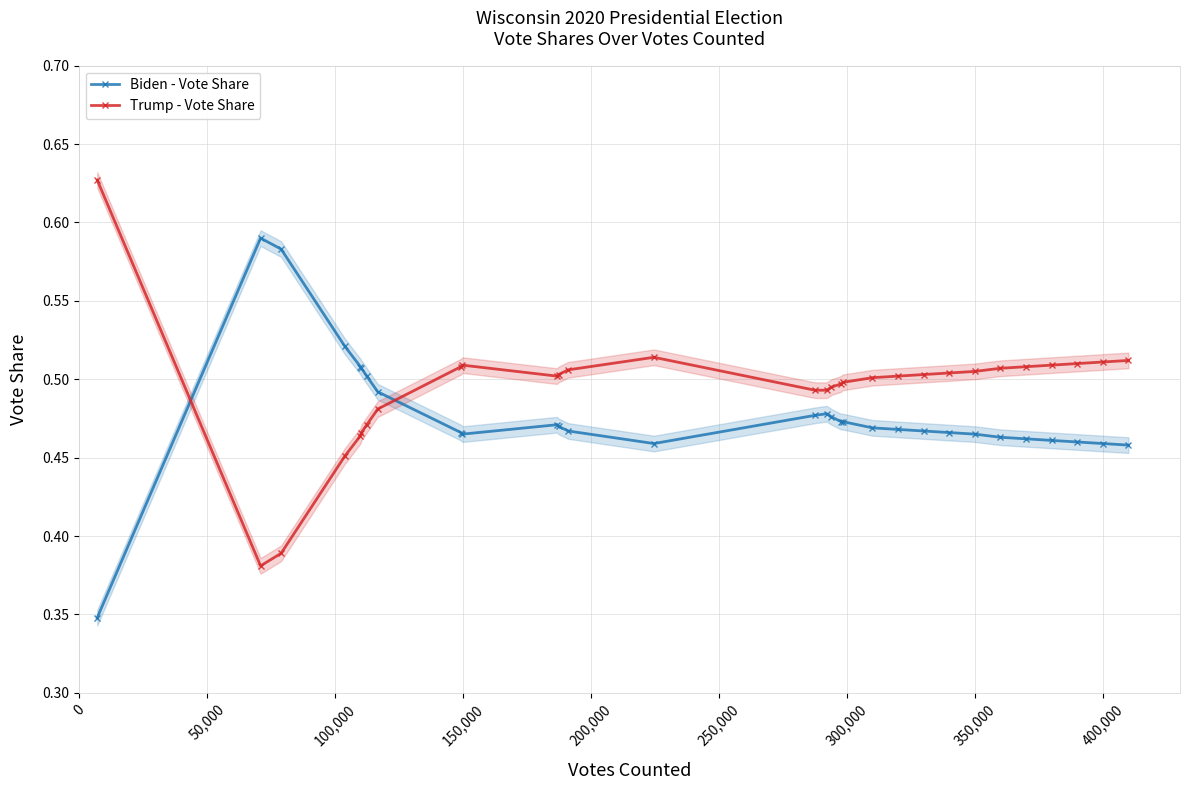

What is the smallest value displayed?

0.3